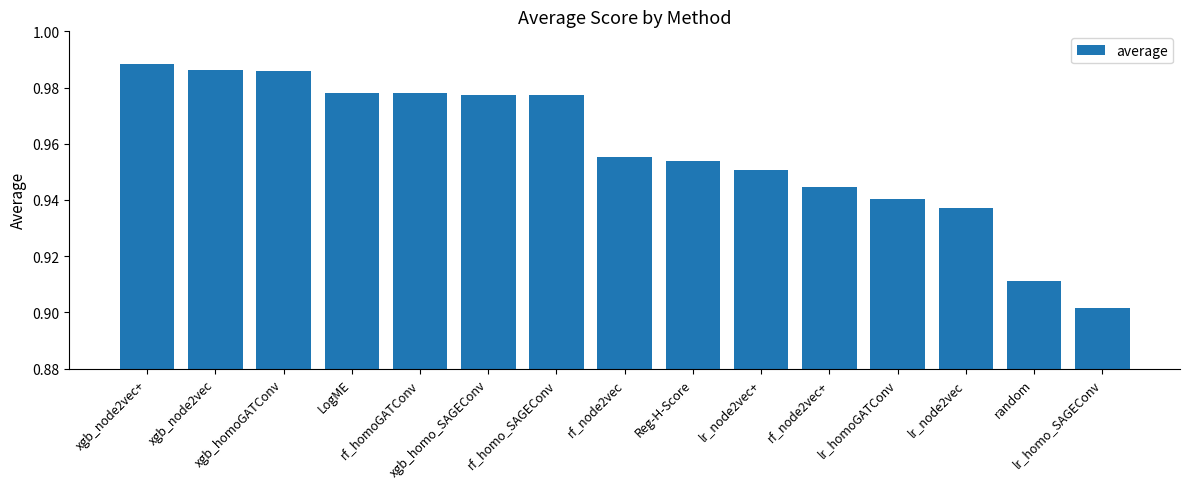

Does the chart contain any negative values?

No